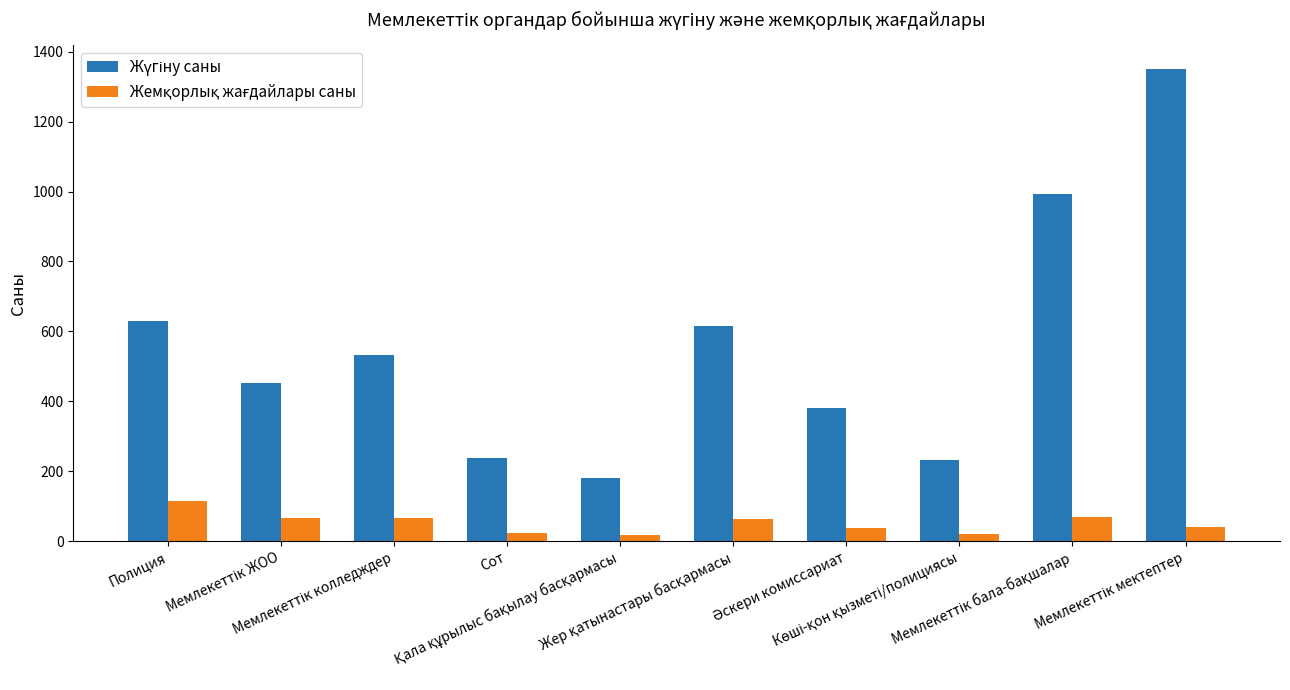

What is the maximum value shown in the chart?

1351